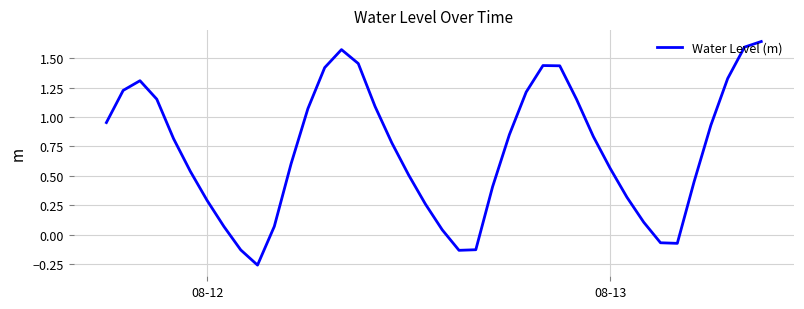

What is the difference between the maximum and minimum values?

1.9